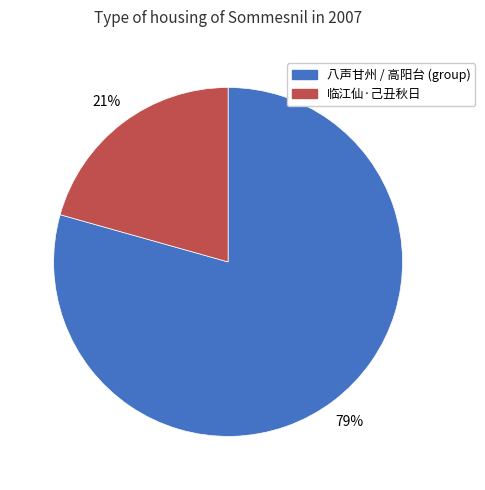

Is there any slice that represents more than half of the pie?

Yes